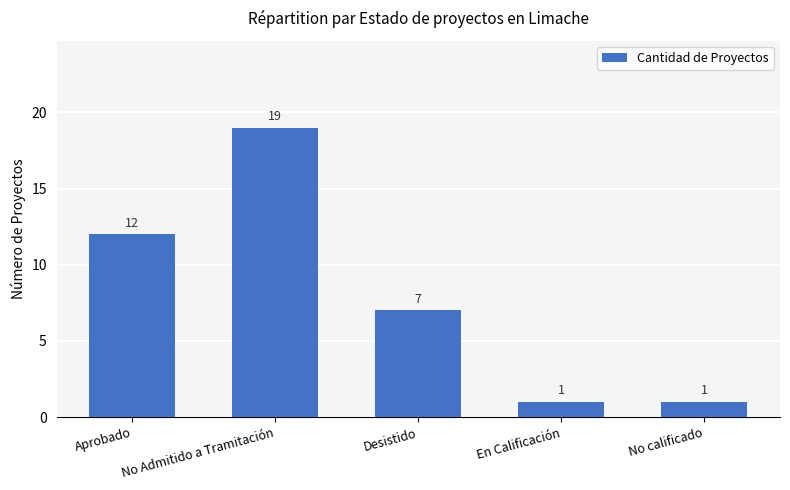

Are the bars horizontal?

No